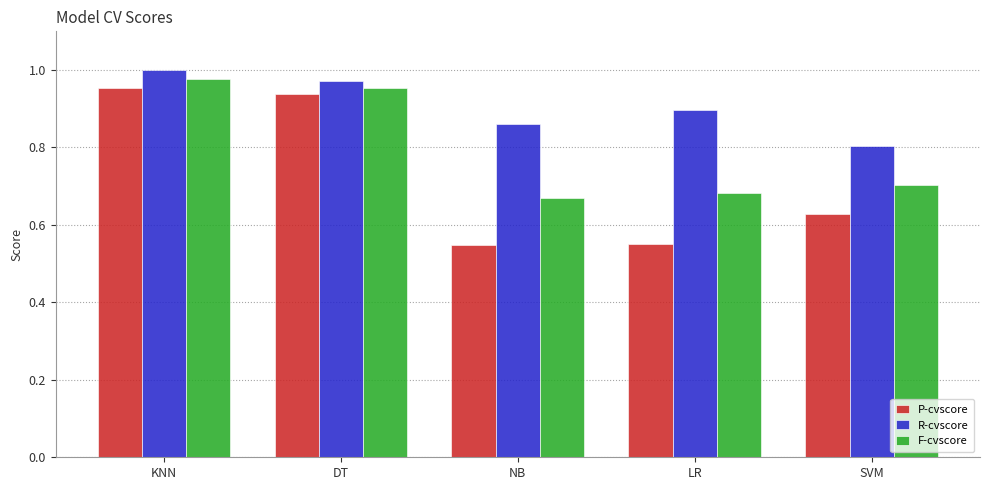

How many series are shown in this chart?

3